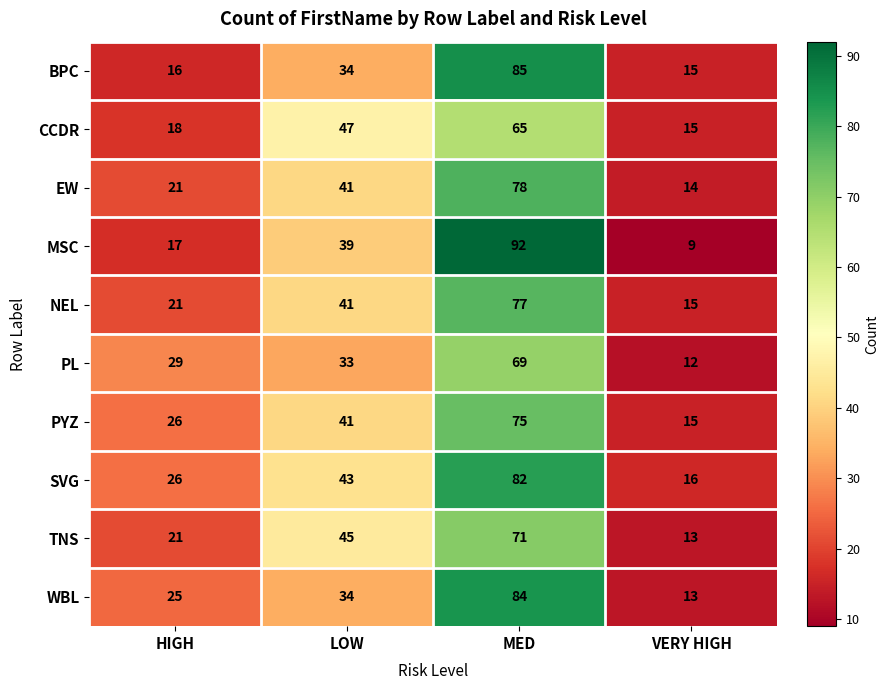

Which category has the highest value across all series?

MED